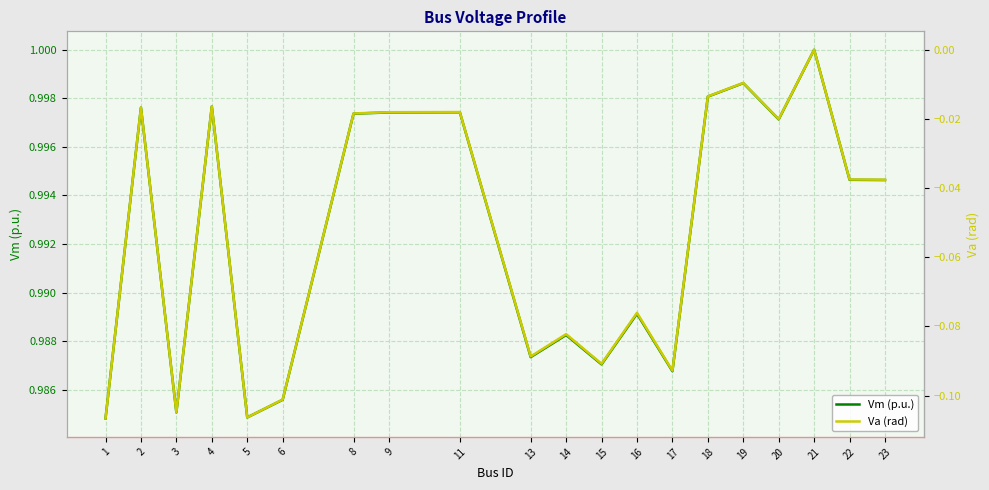

Which series has the largest total across all categories?

Vm (p.u.)